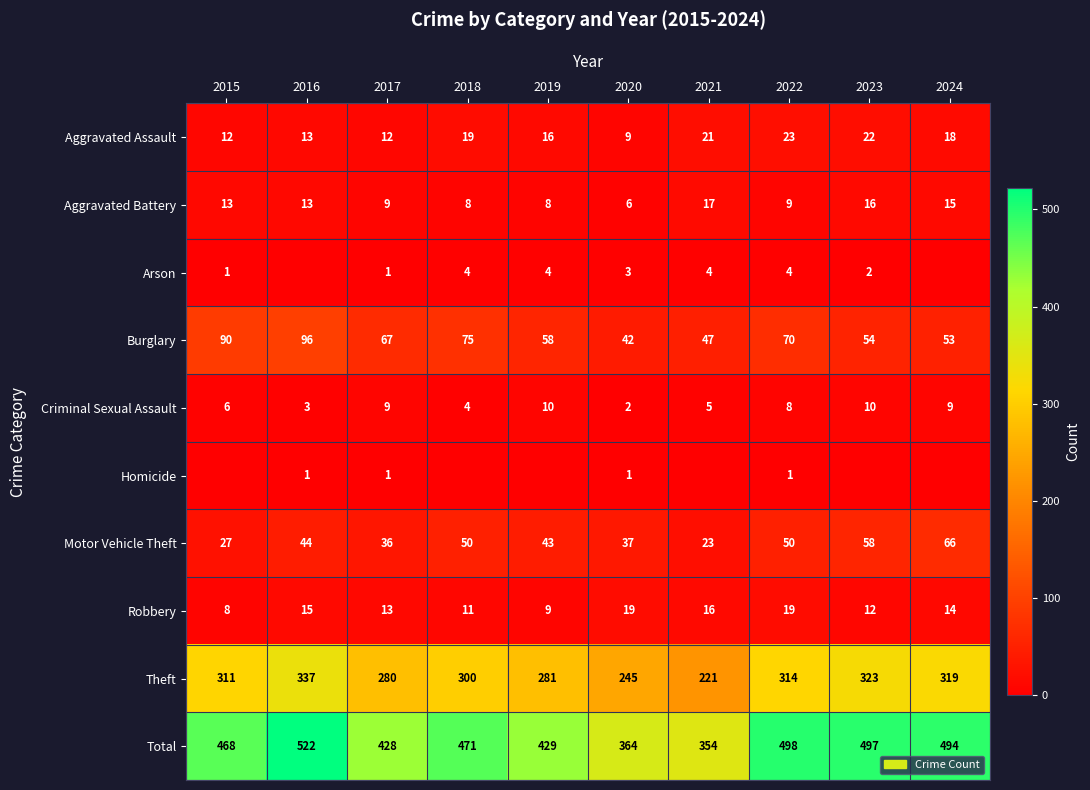

Is the value of Aggravated Battery at 2020 greater than the value of Arson at 2015?

Yes